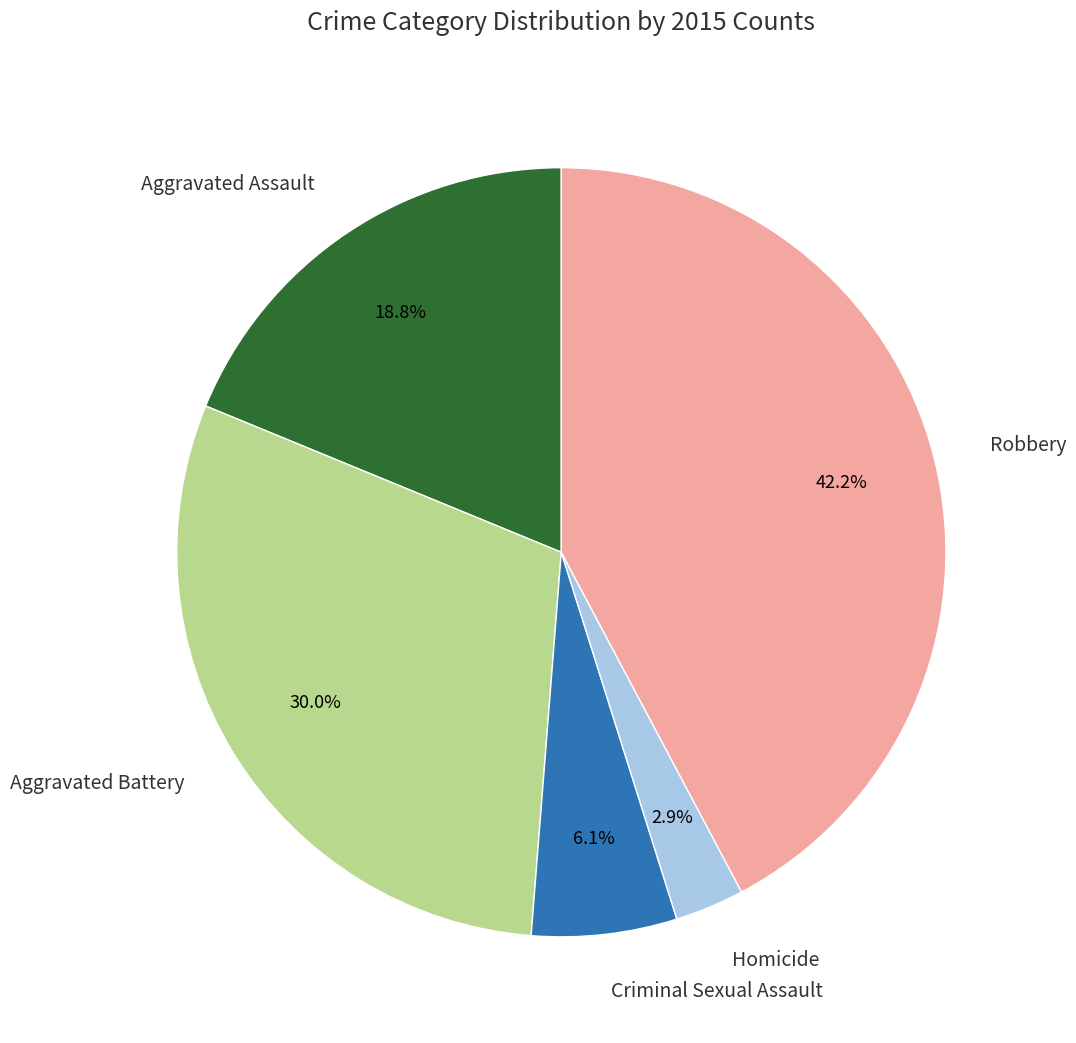

To the nearest percent, what is the average slice percentage?

20%